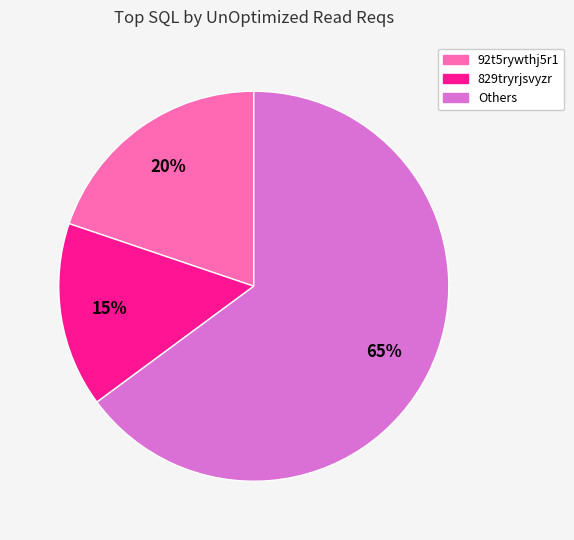

To the nearest percent, what is the average slice percentage?

33%